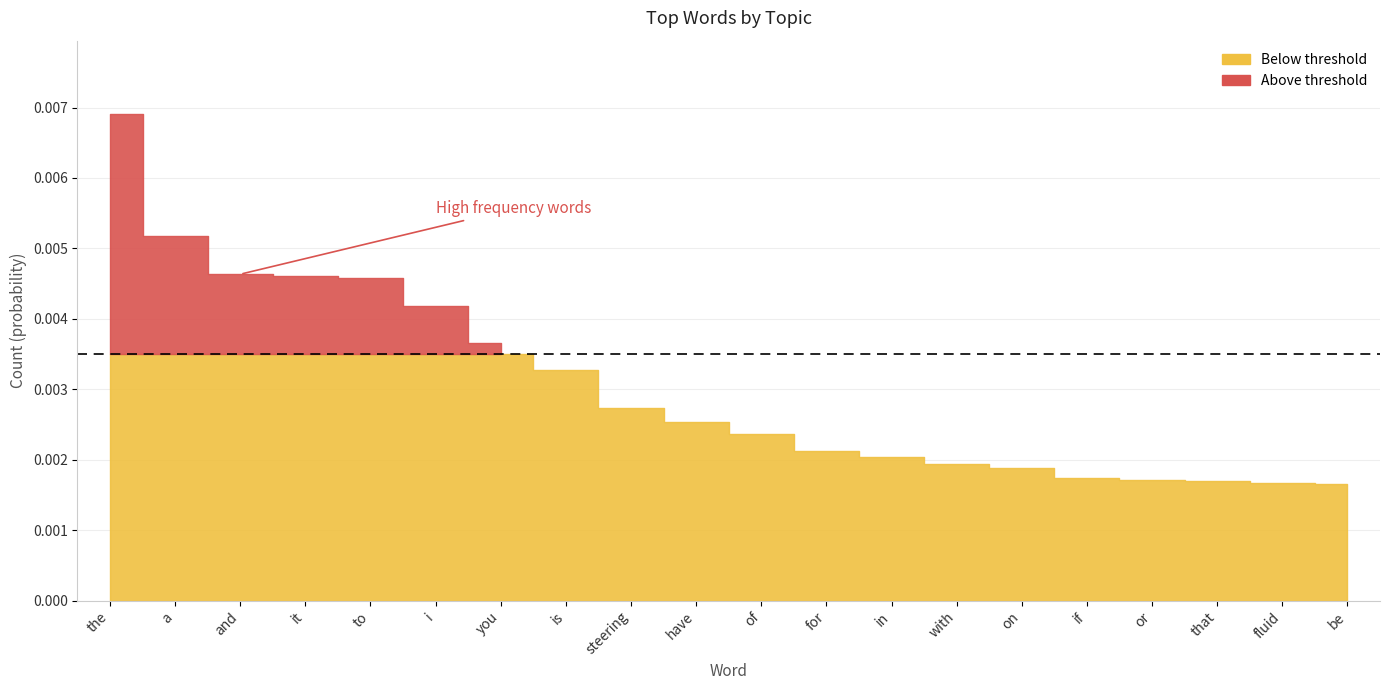

Rank the categories by value from lowest to highest.

be, fluid, that, or, if, on, with, in, for, of, have, steering, is, you, i, to, it, and, a, the